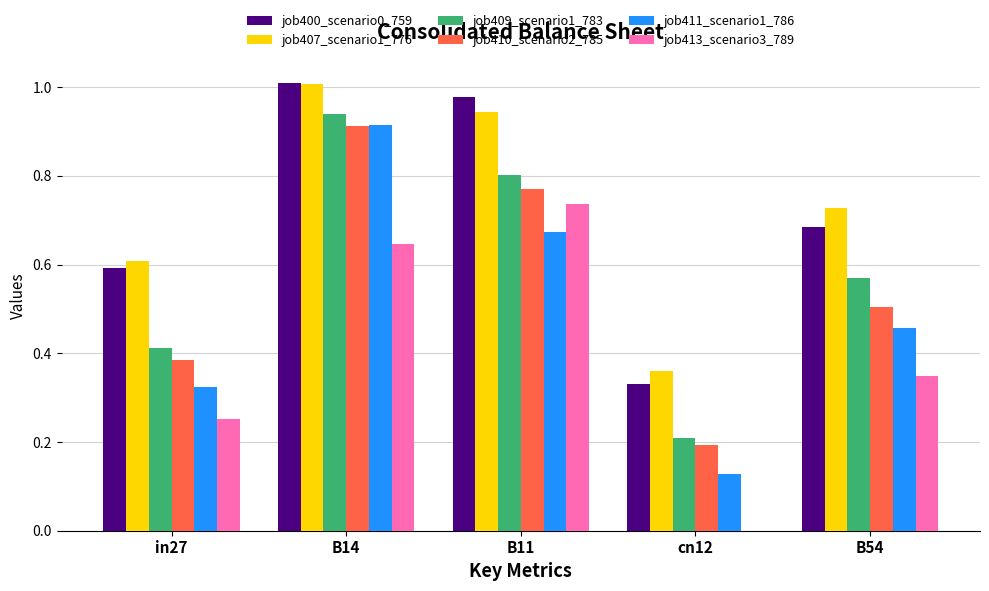

What is the total value across all series at B54?

3.3